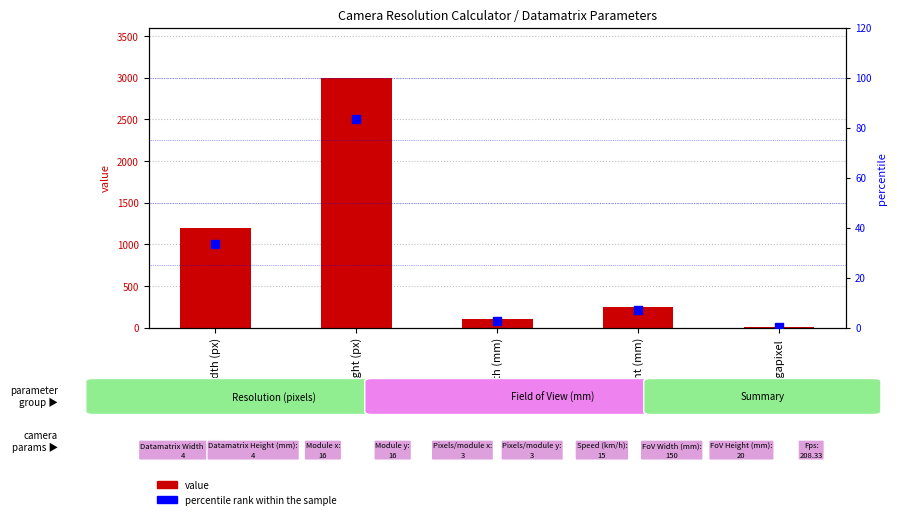

At how many categories does at least one series exceed 1877?

1